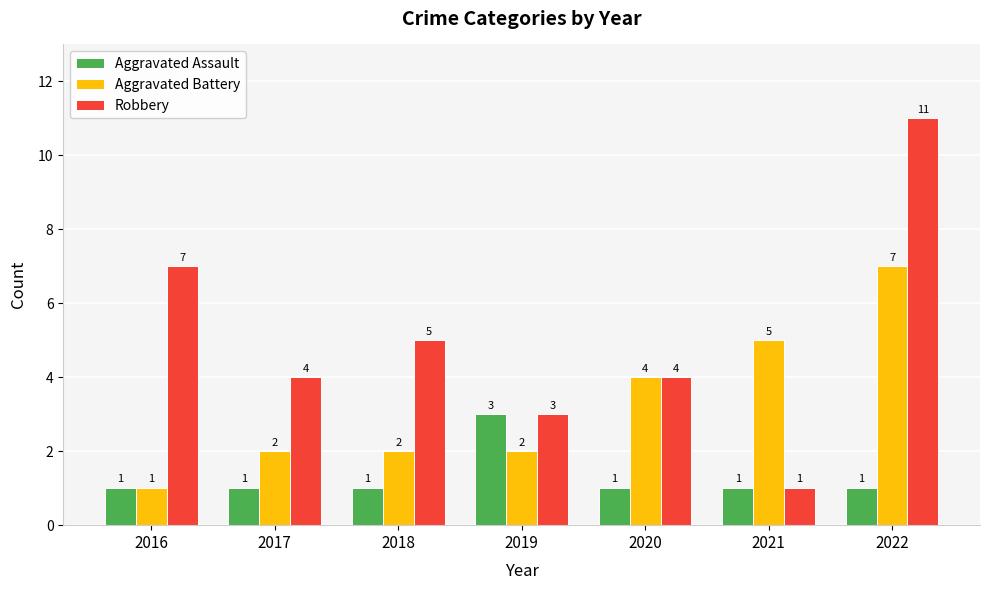

What is the smallest value displayed?

1